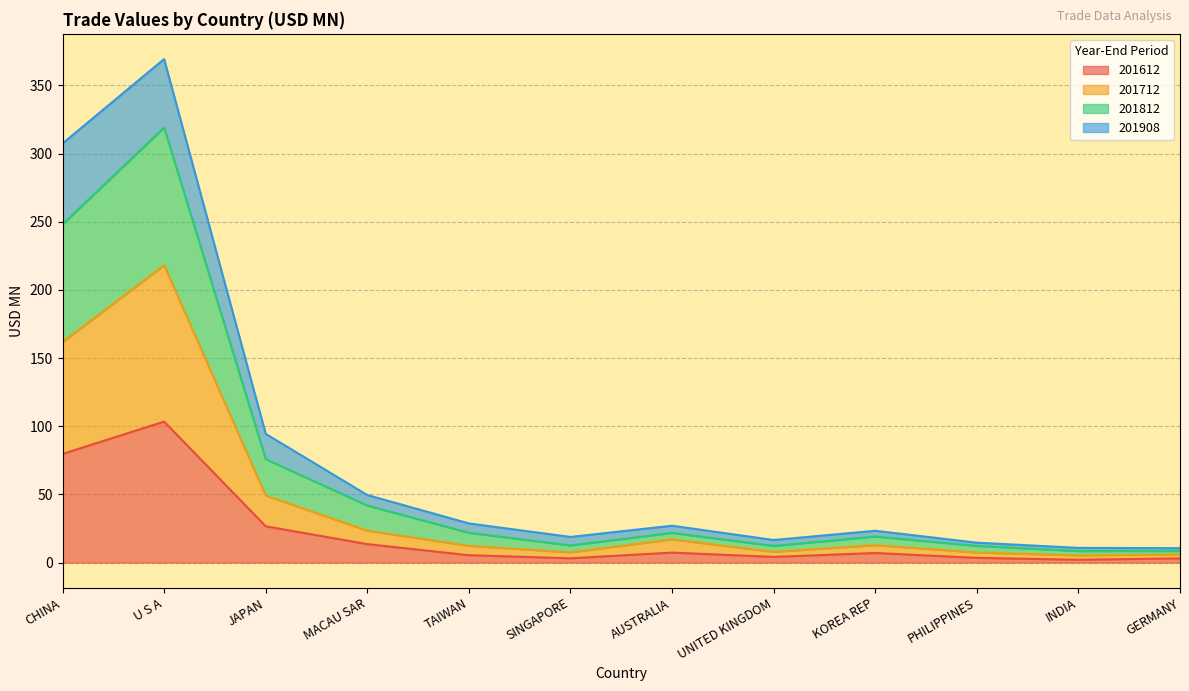

Is it true that 201612 equals 1.3 at TAIWAN?

False